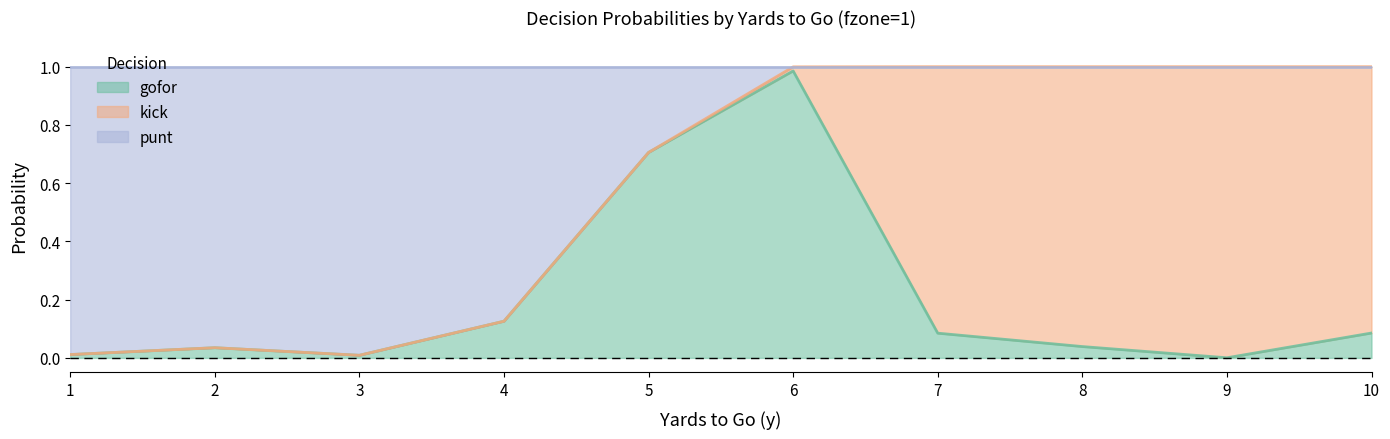

Is it true that gofor equals 0.7 at 5?

True